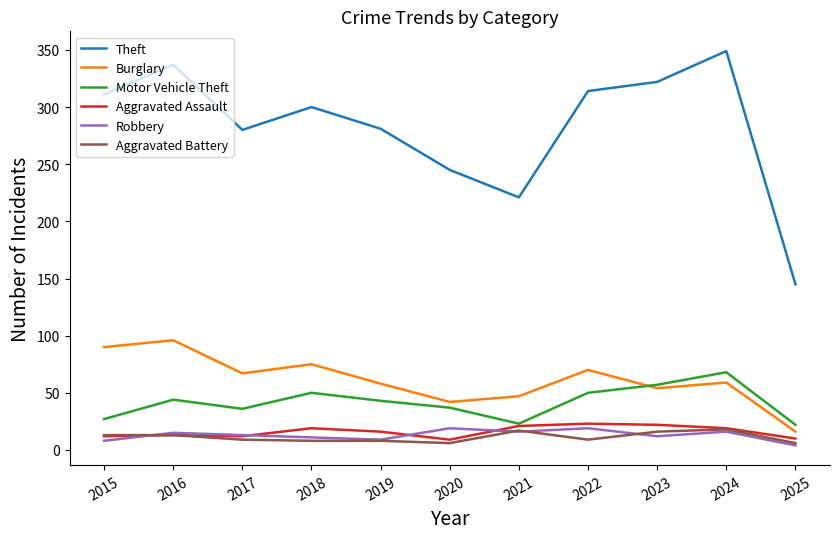

The Robbery series shows 19 at 2020. True or false?

True